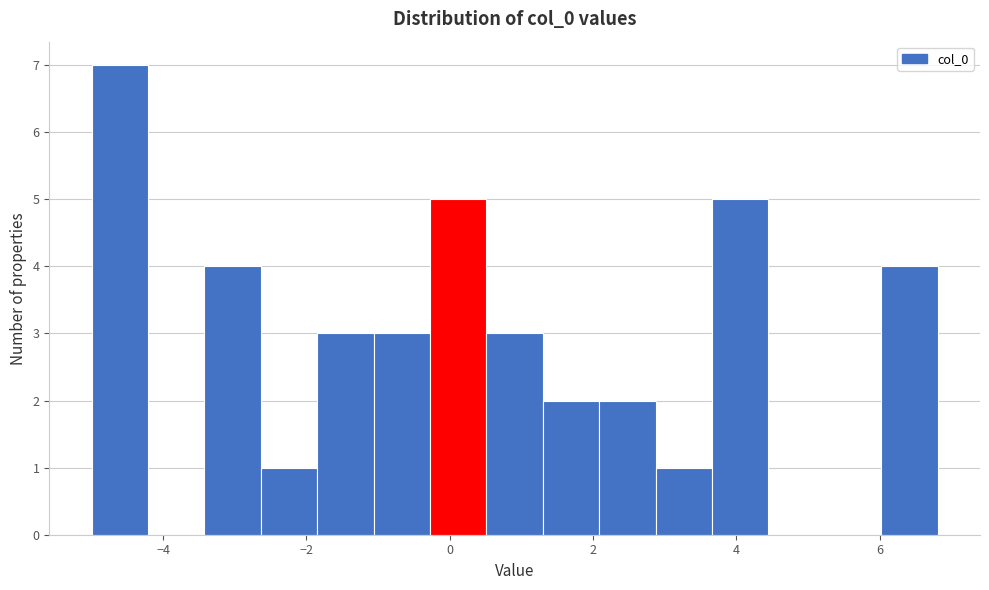

Read against the x-axis, roughly where is the centre of the tallest bar?

-4.6